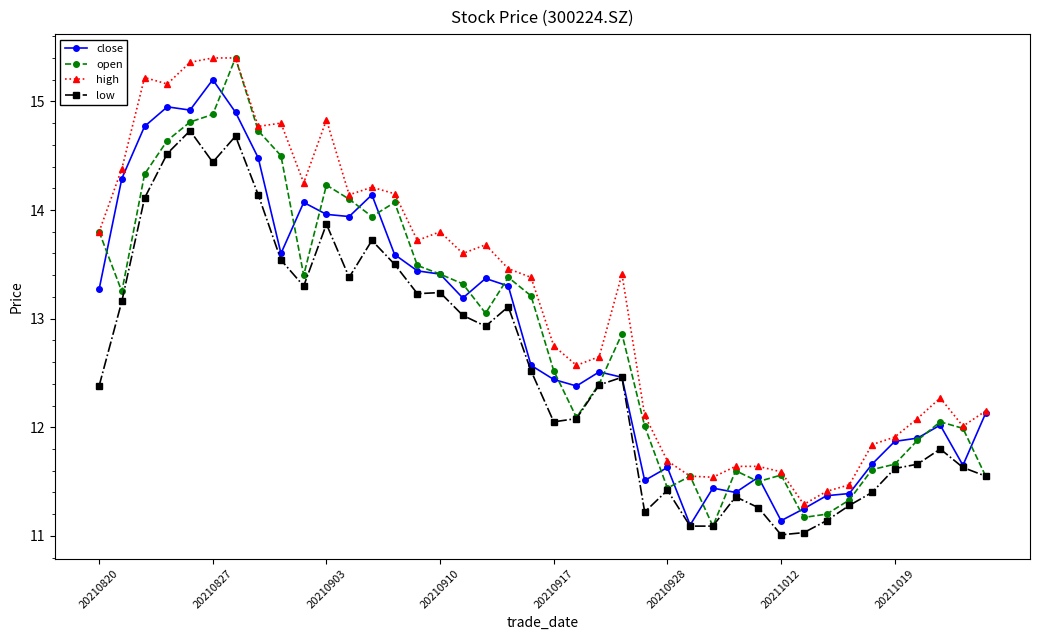

How many lines are shown in the chart?

4